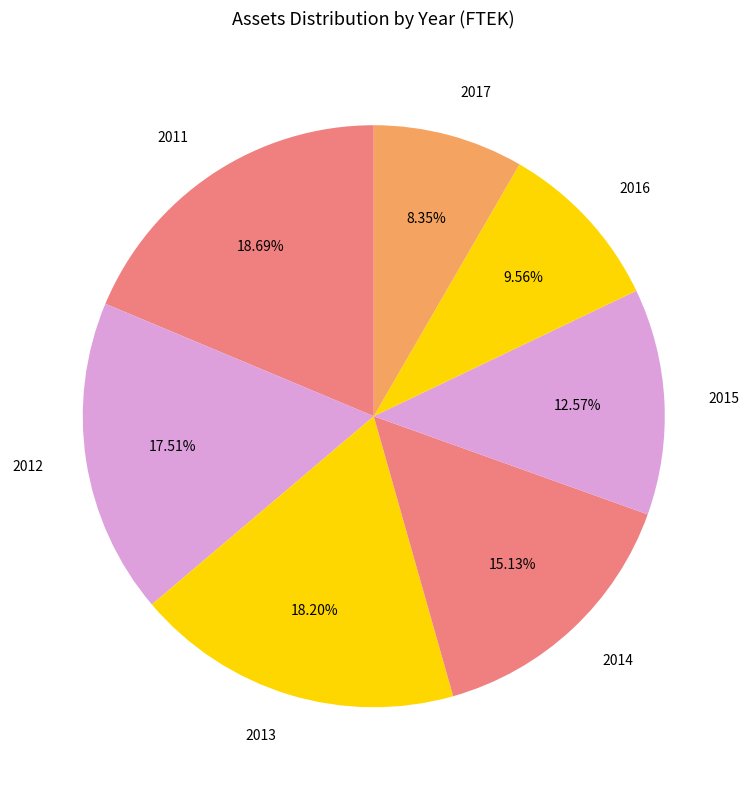

Is 2013 the majority of the pie?

No